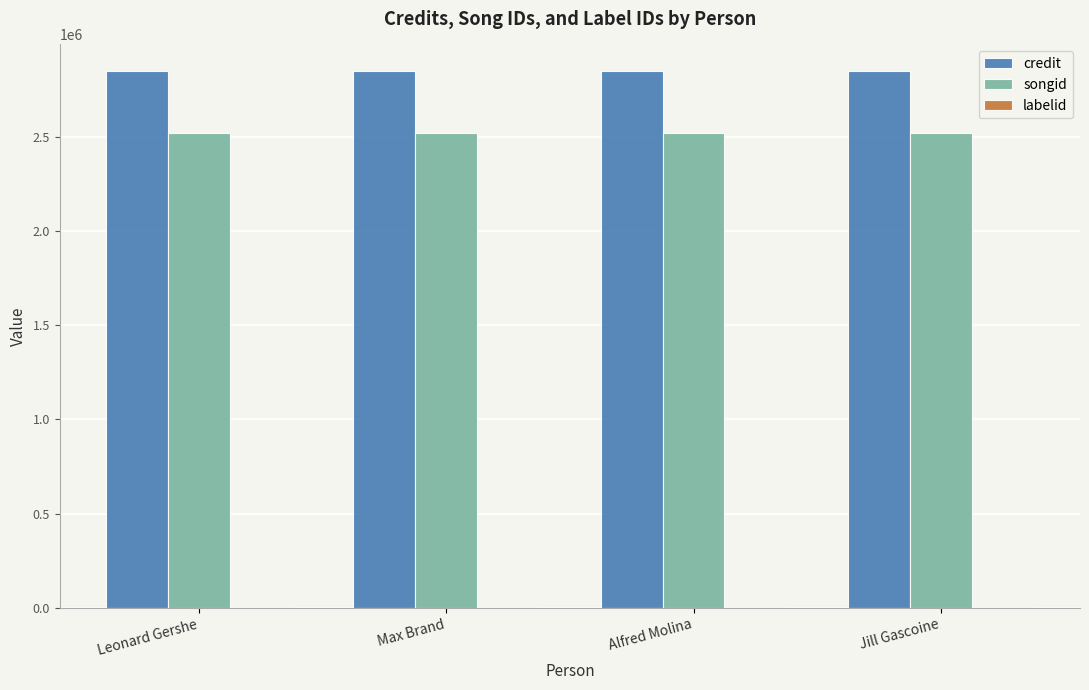

Which series has the largest total across all categories?

credit